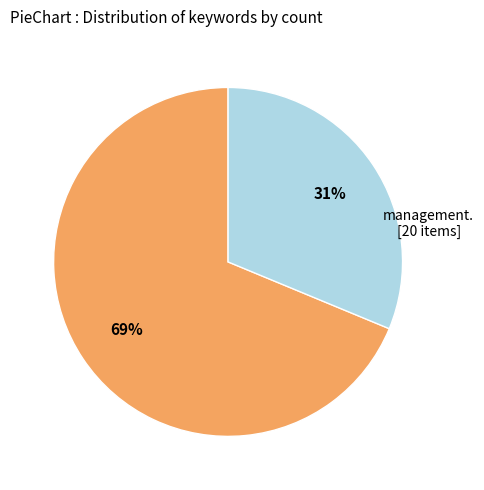

Count the number of slices in the pie.

2